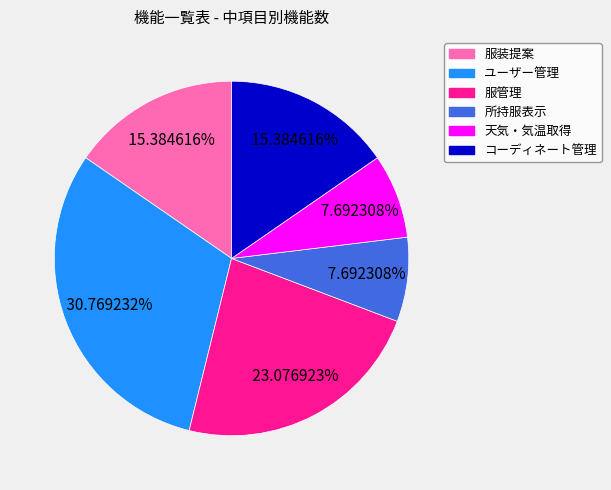

Combined, do 所持服表示 and コーディネート管理 account for over 50%?

No